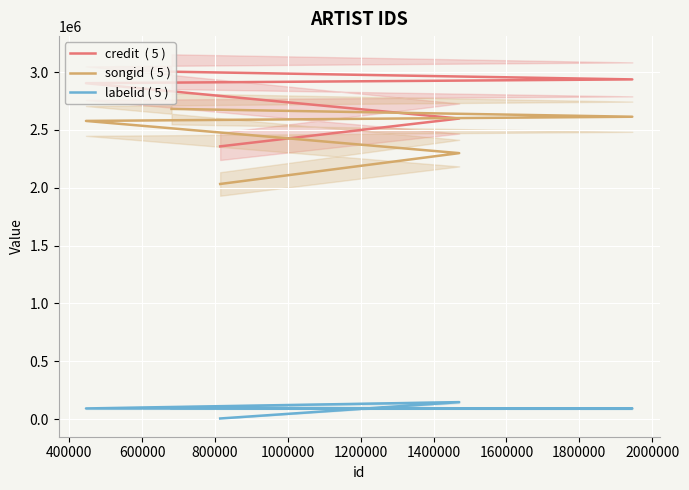

What is the average value of the labelid ( 5 ) series?

86892